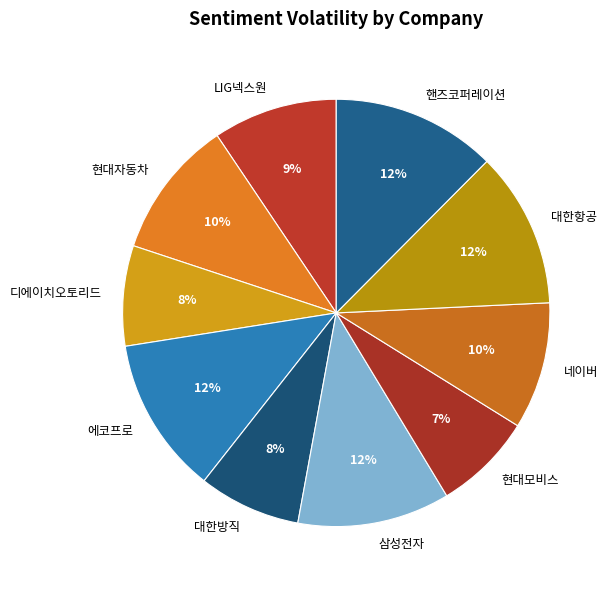

What percentage is the 현대모비스 slice, to the nearest percent?

7%